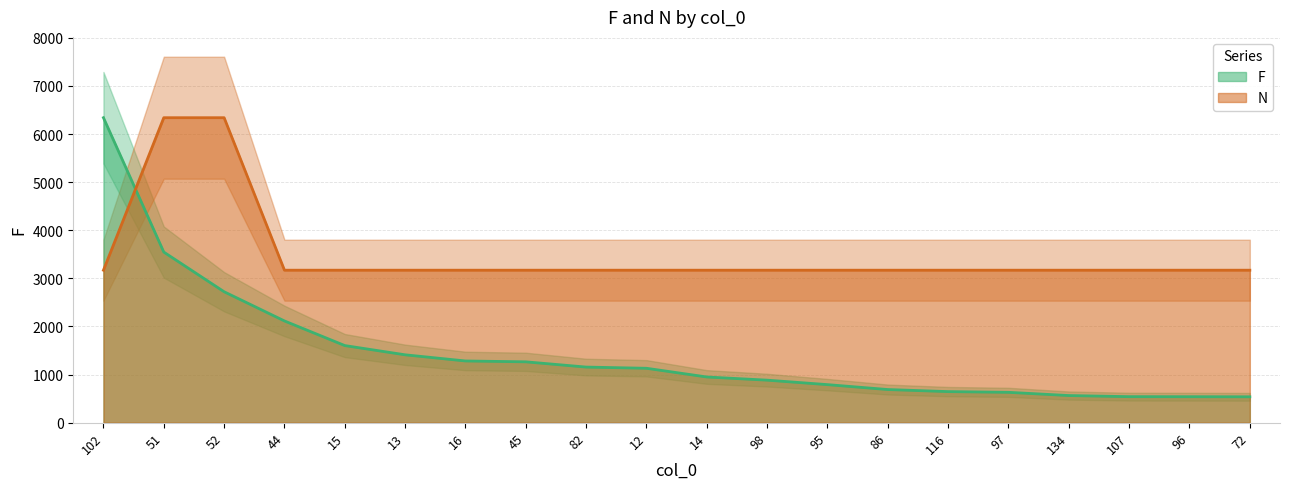

What is the greatest value displayed?

6340